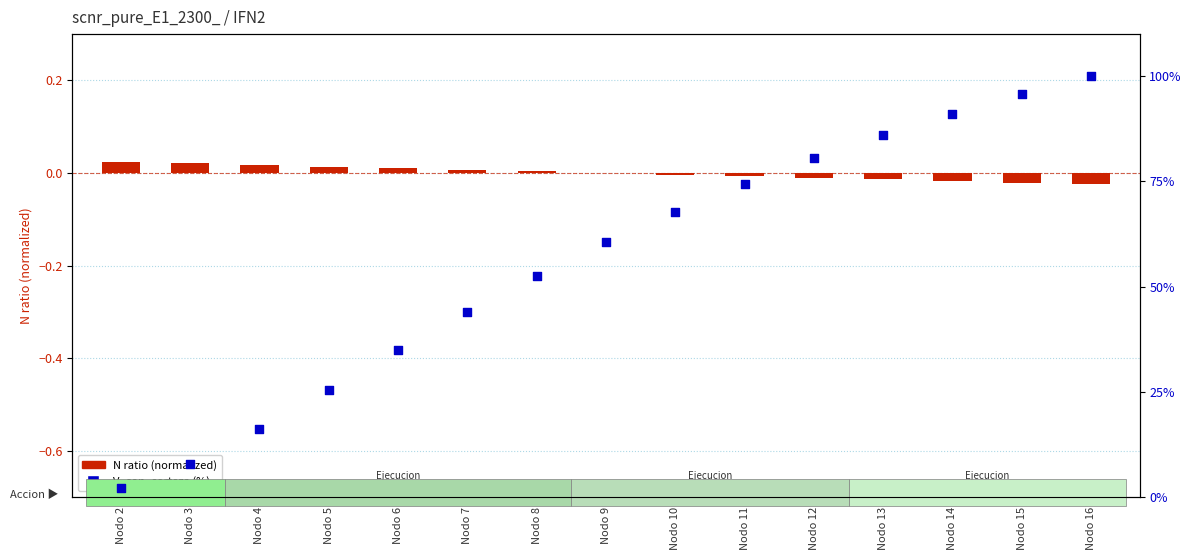

Which series reaches the maximum Y coordinate?

V_con_corteza (%)